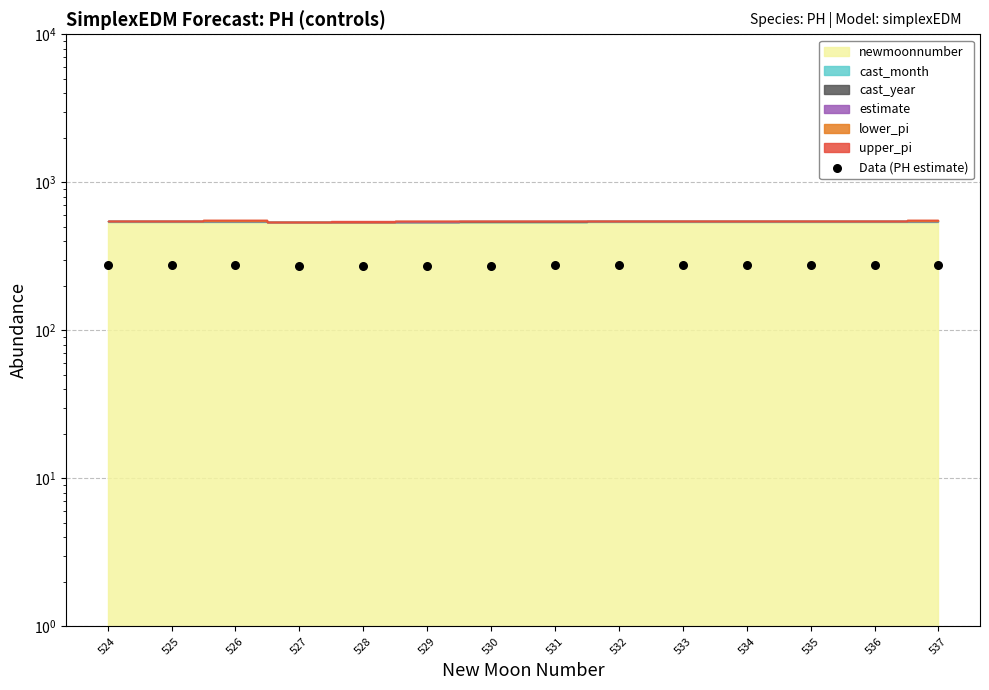

What is the ratio of the value at 536 to the value at 525?

1.0